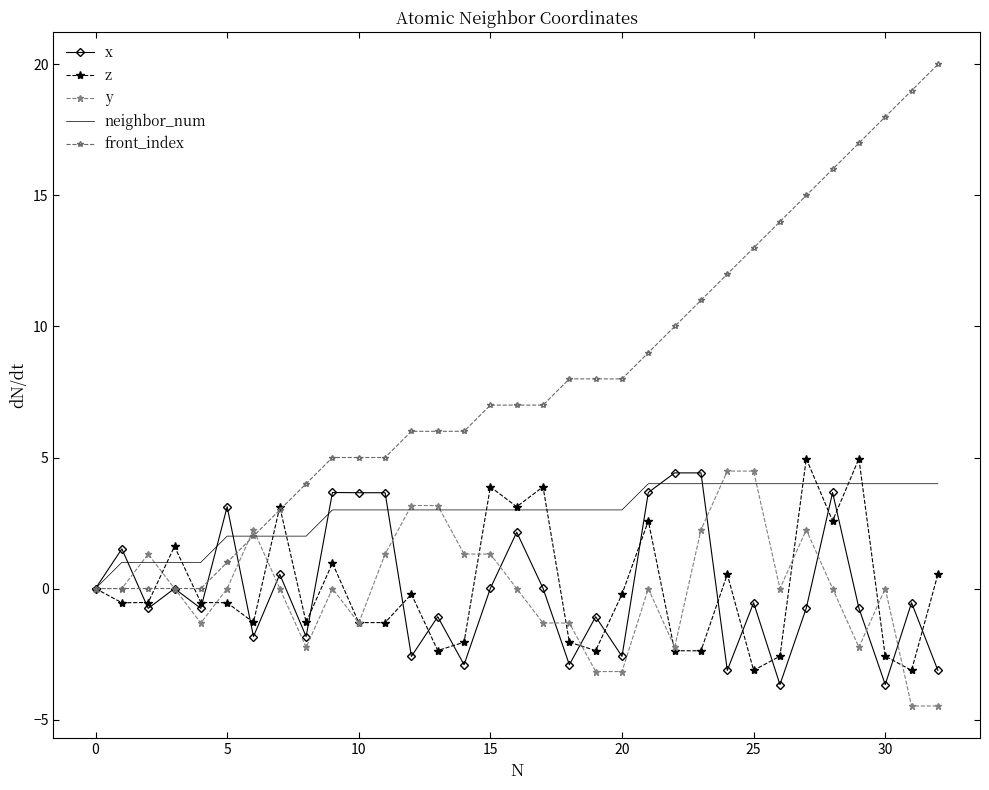

How many interior local valleys does the z series have?

11